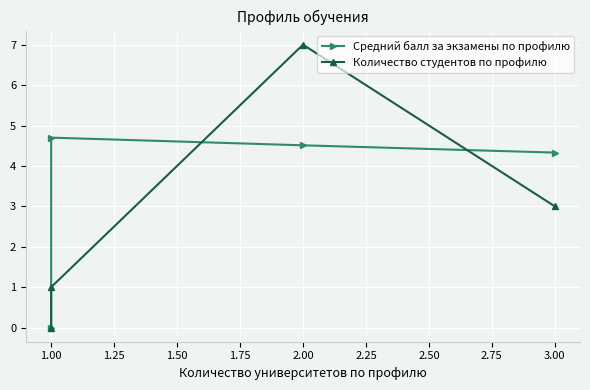

How many lines are shown in the chart?

2